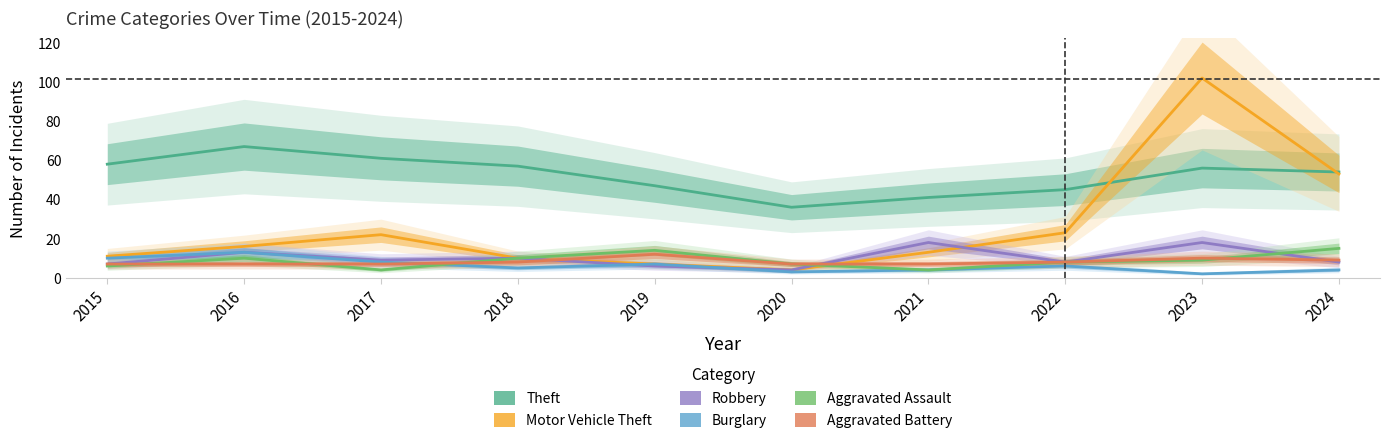

Which category has the highest value in the Theft series?

2016